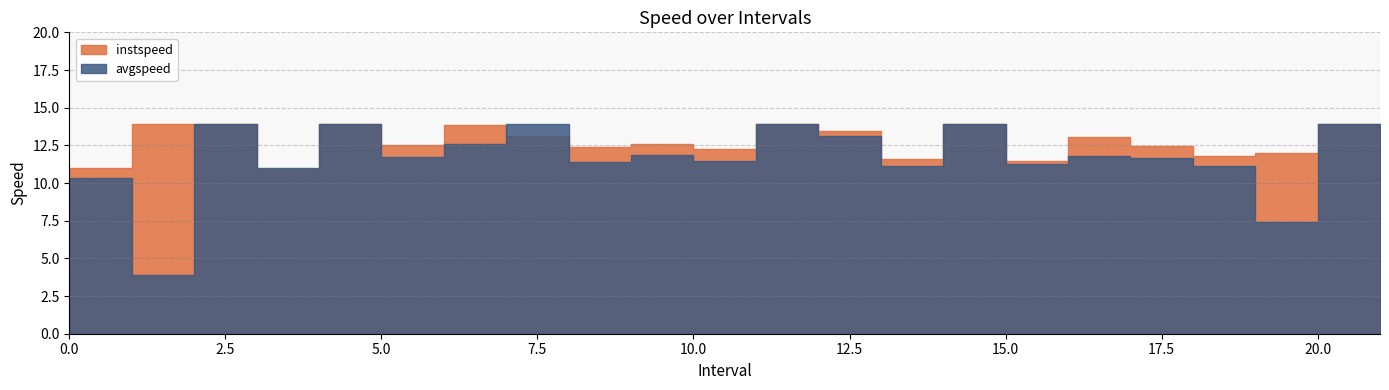

List the series in order of their overall mean, highest first.

instspeed, avgspeed